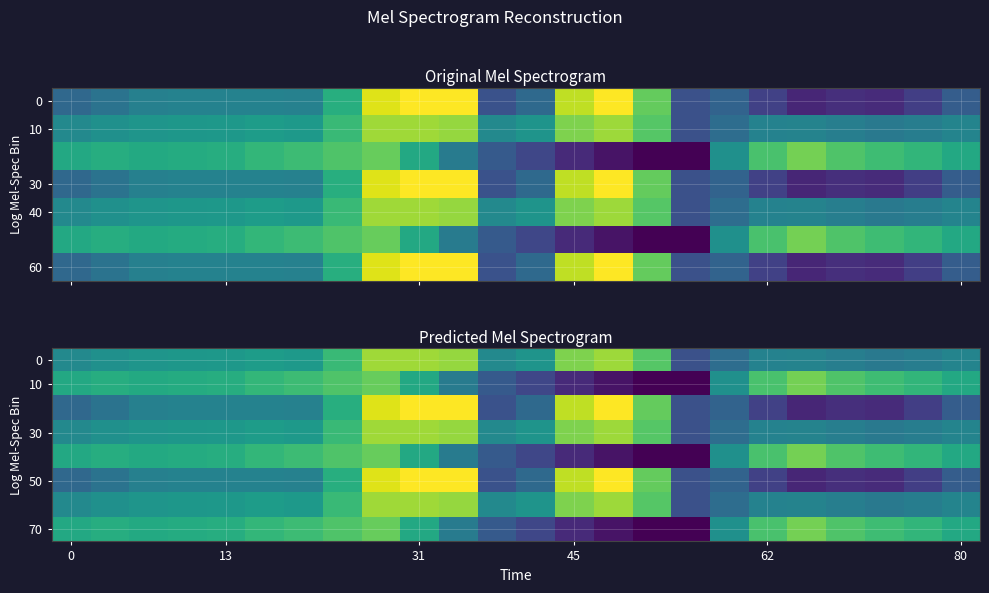

How many values in the 0 series are below -347?

13